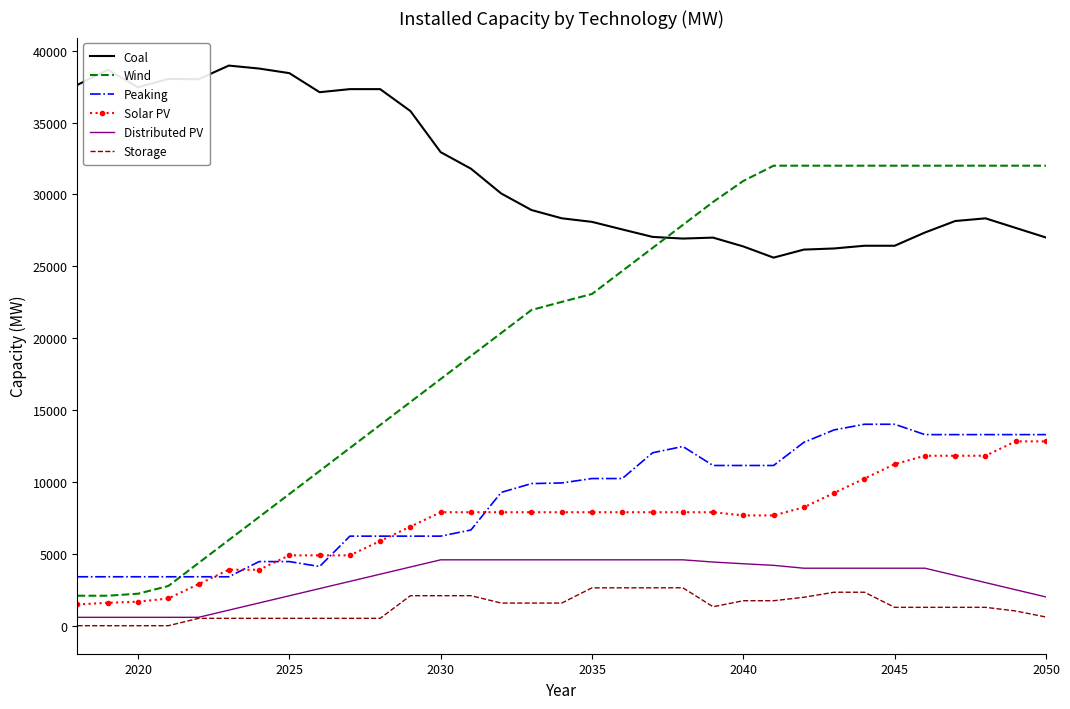

Which series has the largest total across all categories?

Coal